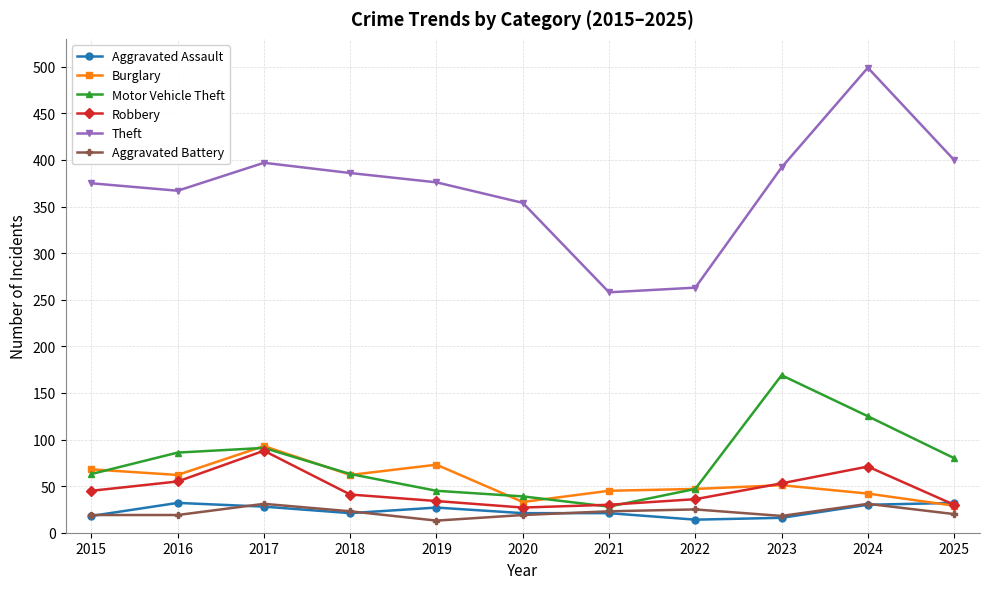

True or false: Aggravated Battery has a value of 19 at 2015.

True